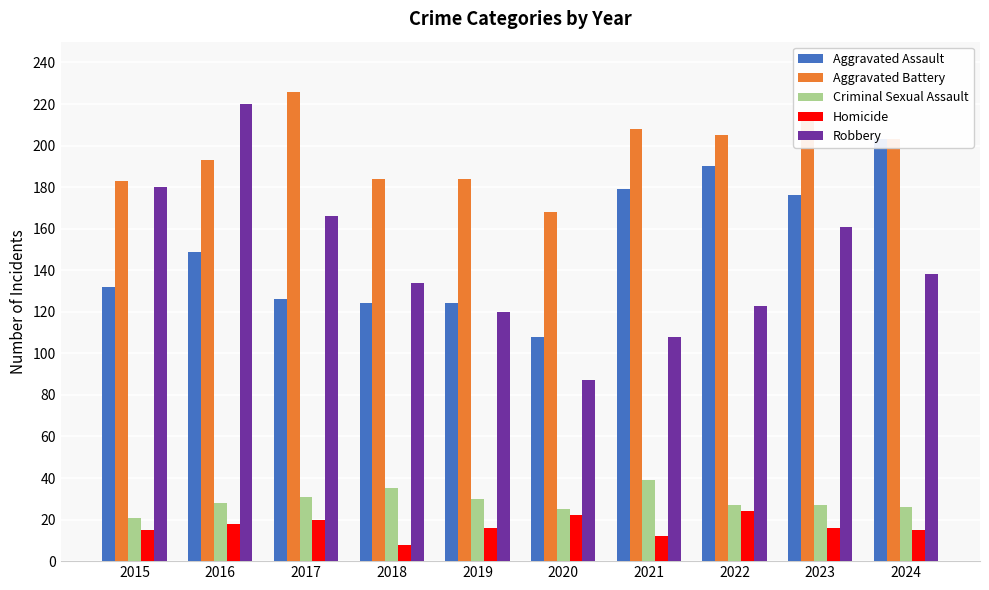

At which label does Criminal Sexual Assault reach its minimum?

2015